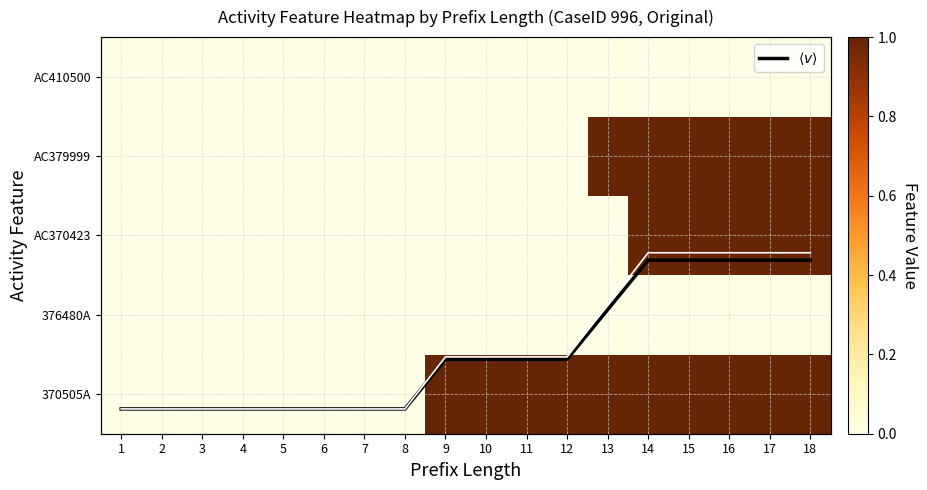

Which category has the highest value across all series?

9